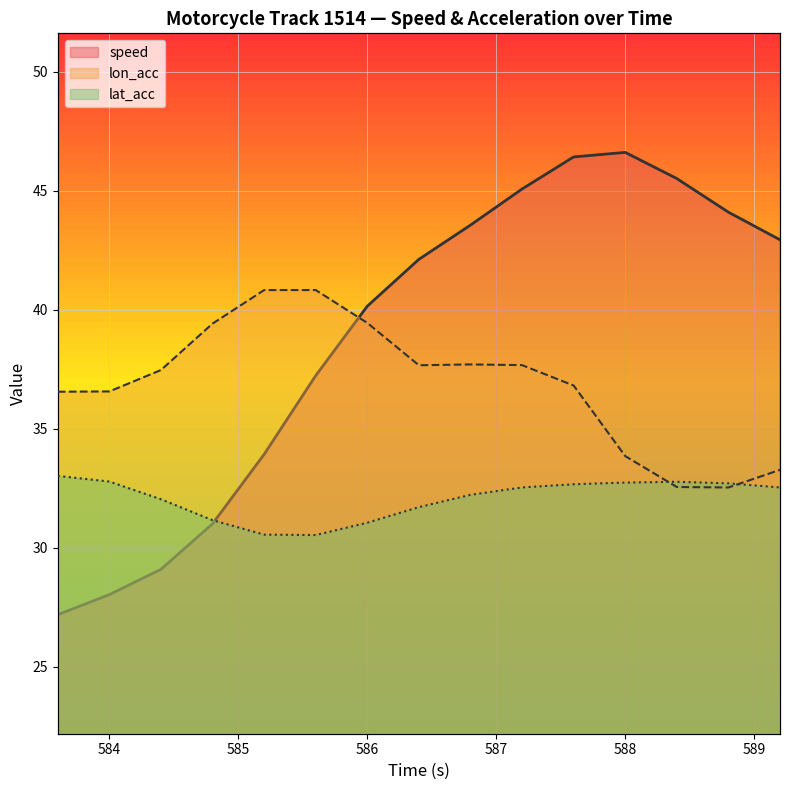

Reading right to left, list all the values displayed in this chart.

speed: 42.9	44.1	45.5	46.6	46.4	45.1	43.6	42.1	40.1	37.2	33.9	31.0	29.1	28.0	27.2
lon_acc: 33.3	32.5	32.6	33.9	36.8	37.7	37.7	37.7	39.4	40.8	40.8	39.4	37.5	36.6	36.6
lat_acc: 32.5	32.7	32.8	32.7	32.7	32.5	32.2	31.7	31.1	30.5	30.6	31.2	32.0	32.8	33.0